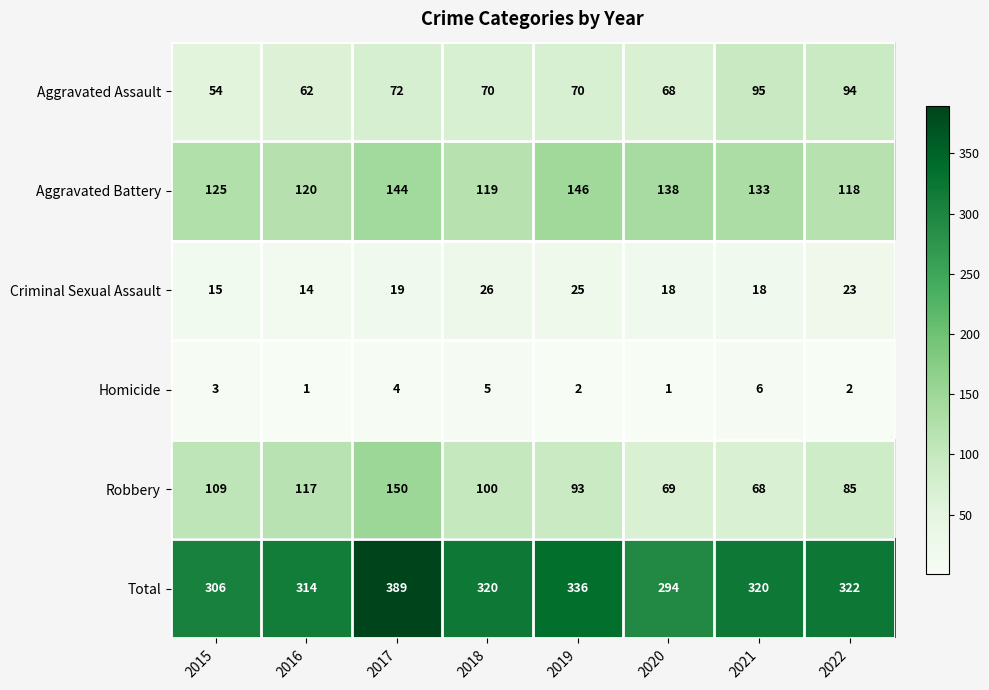

At 2017, list the series in order from largest to smallest.

Total, Robbery, Aggravated Battery, Aggravated Assault, Criminal Sexual Assault, Homicide